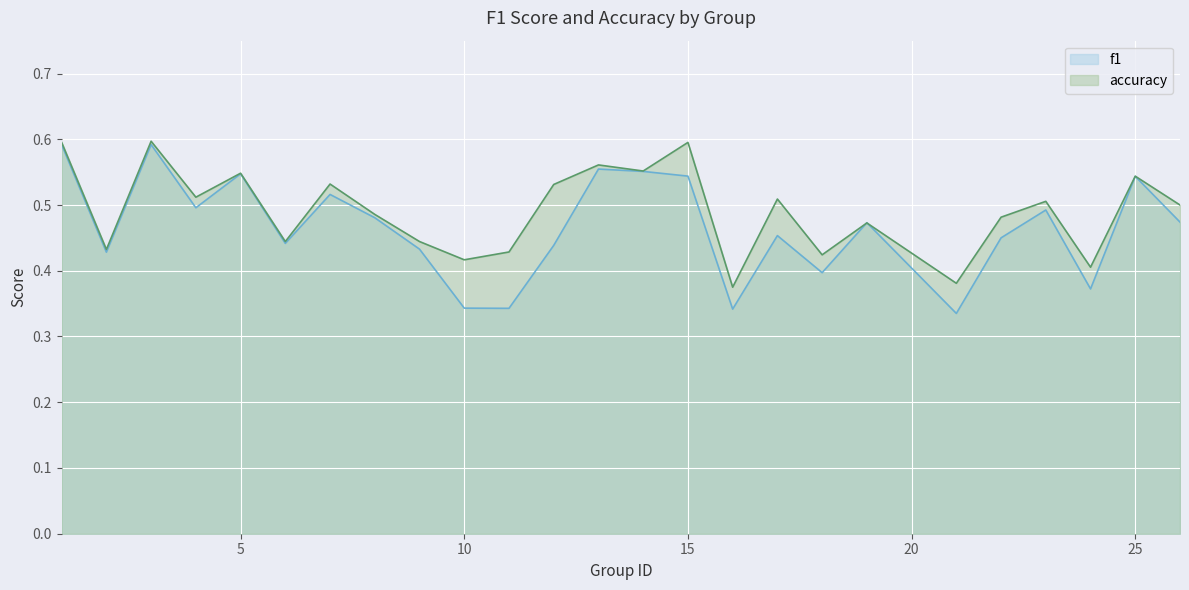

At which label is f1 closest to 0?

21